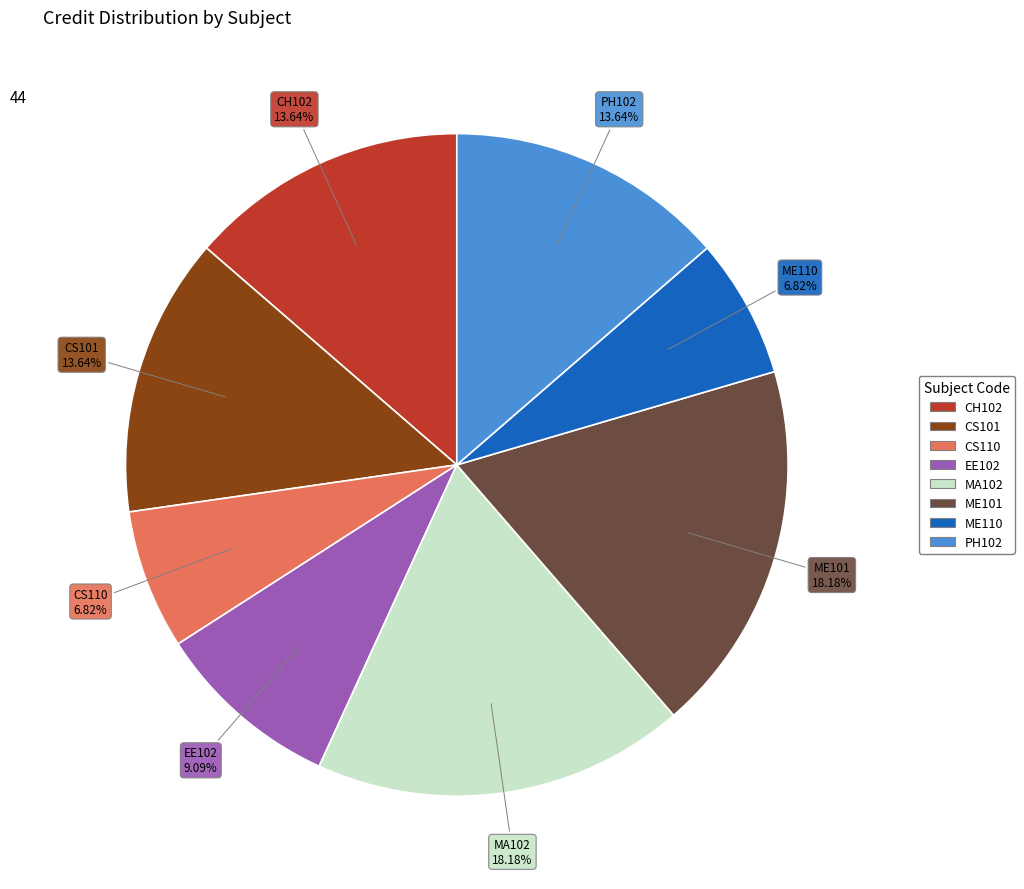

Between PH102 and MA102, which is larger?

MA102